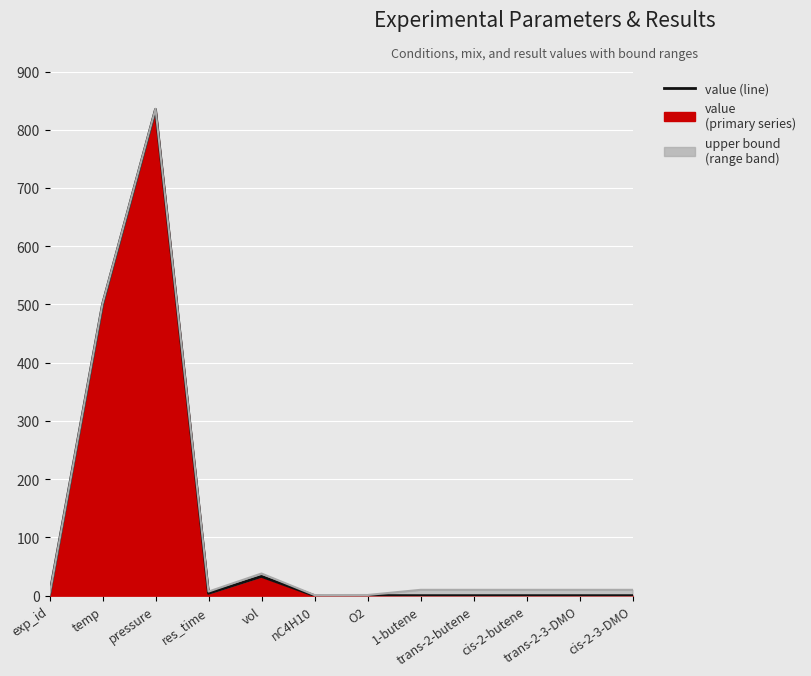

Reading left to right, extract all data points from this chart.

1.0	500.0	835.0	4.0	33.0	0.0	0.1	0.0	0.0	0.0	0.0	0.0